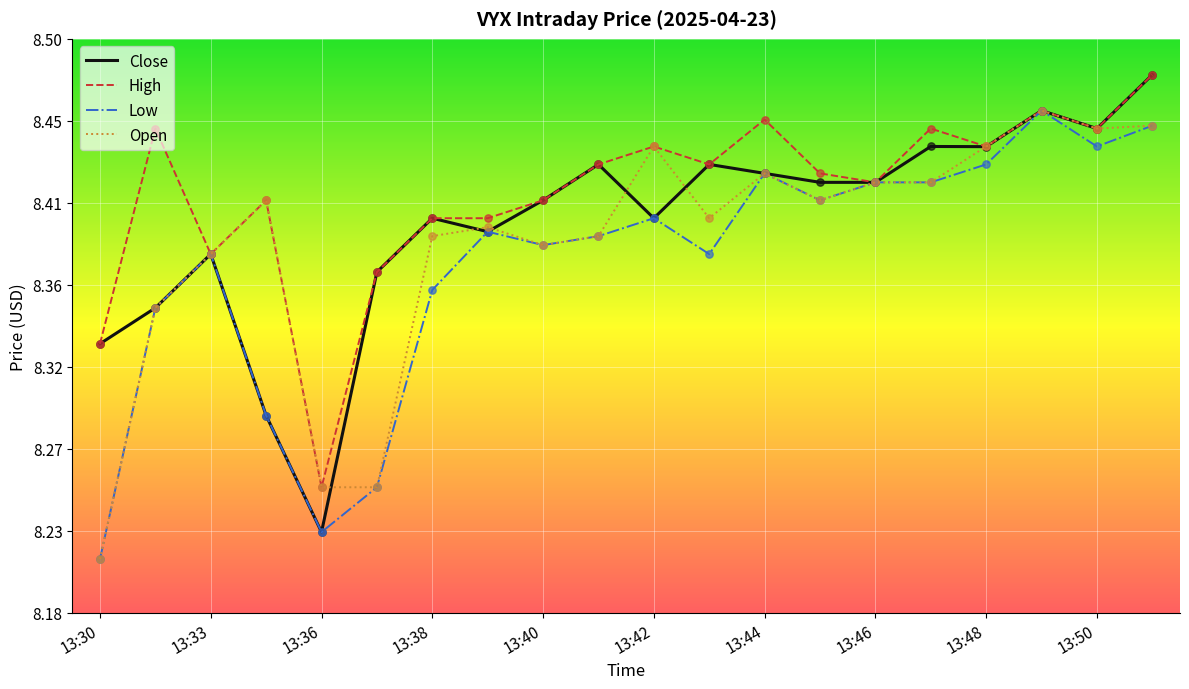

At how many categories does at least one series exceed 8?

20